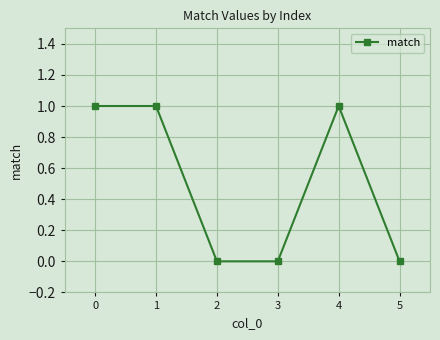

What is the change in value from 2 to 4?

+1